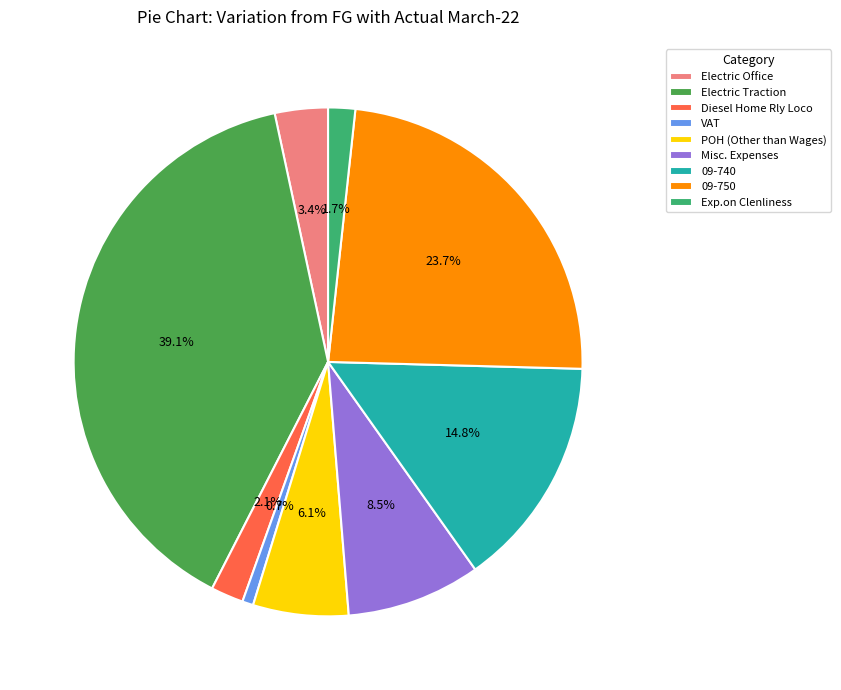

To the nearest percent, what is the difference between the VAT and Misc. Expenses slice percentages?

8%